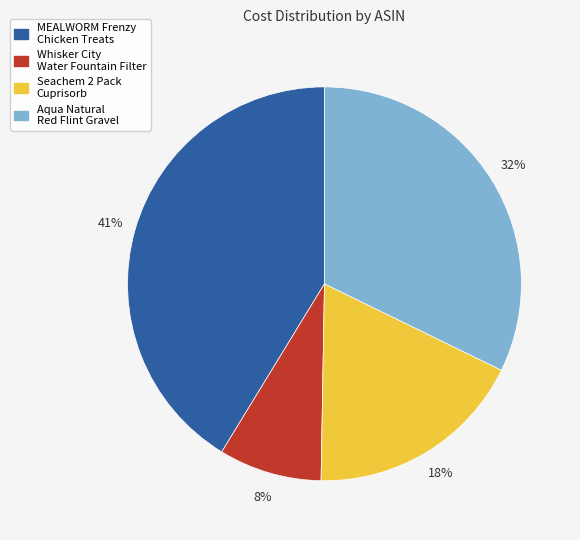

Is there a majority slice in this chart?

No